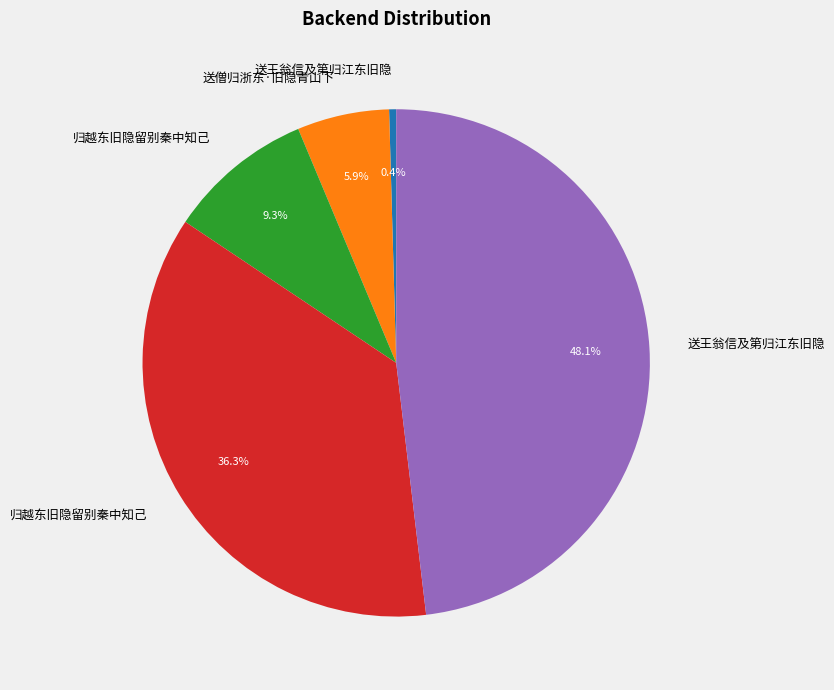

Is there any slice that represents more than half of the pie?

No